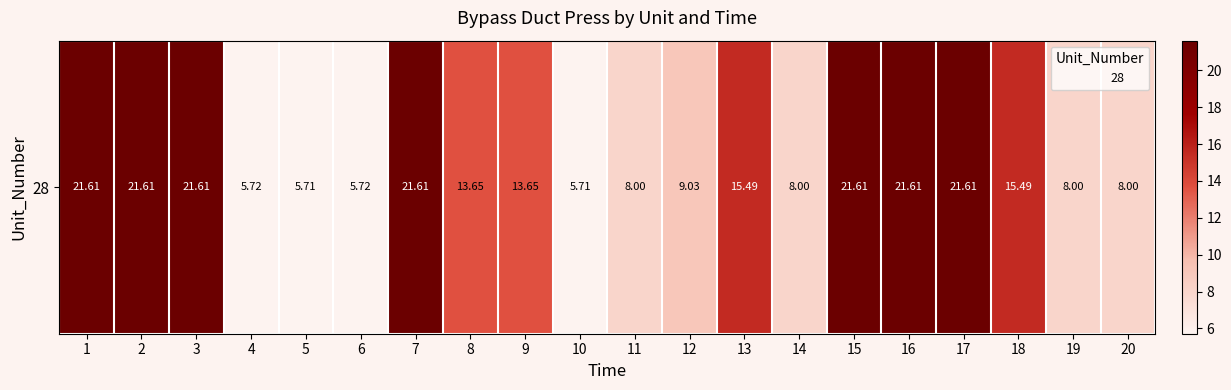

At which label is the value closest to 13?

8